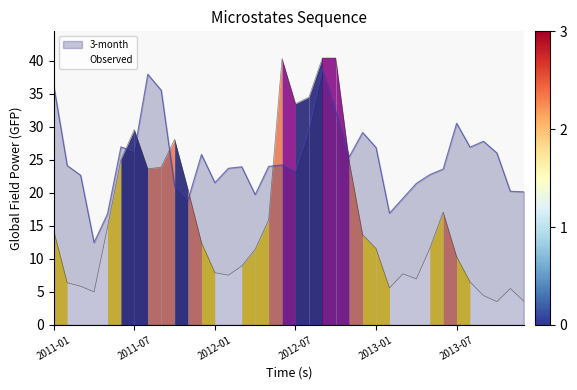

At which category does Observed reach its first local valley?

2011-04